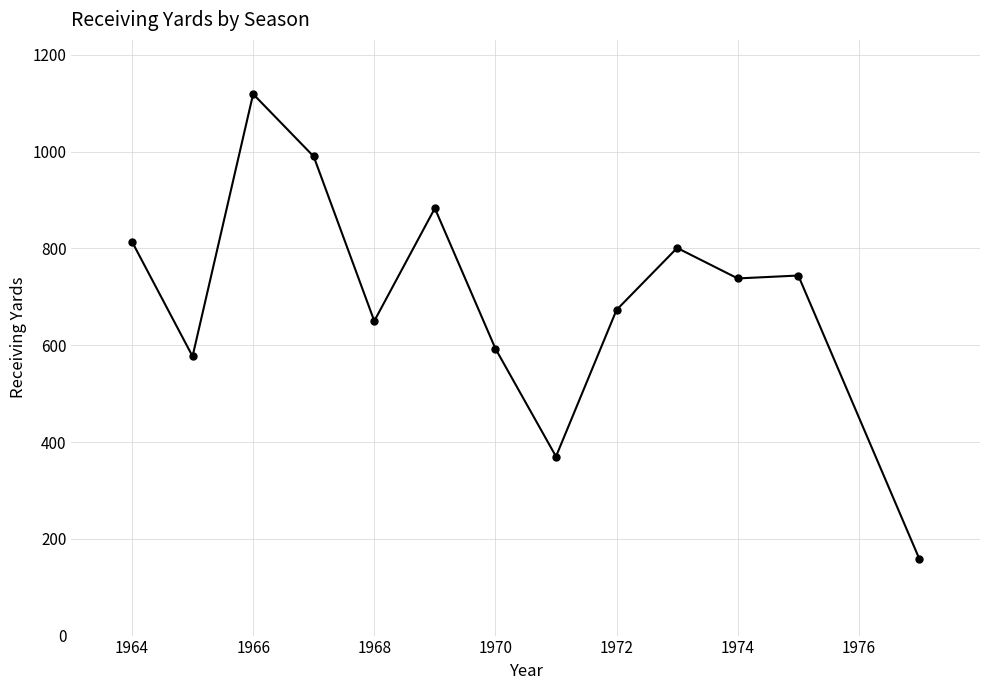

True or false: there are more than 0 points higher than both neighbors.

True